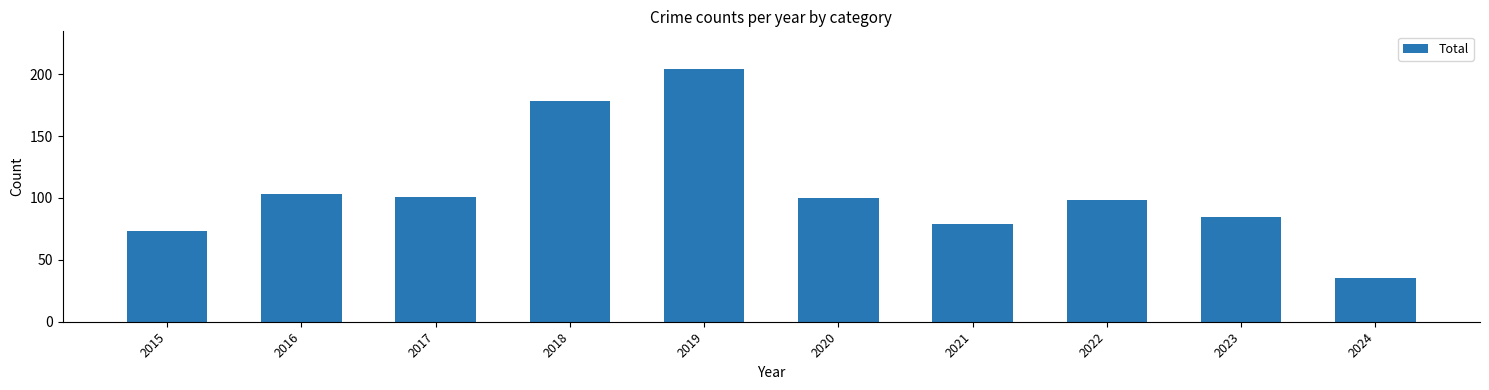

What is the difference between the second highest and second lowest values?

105